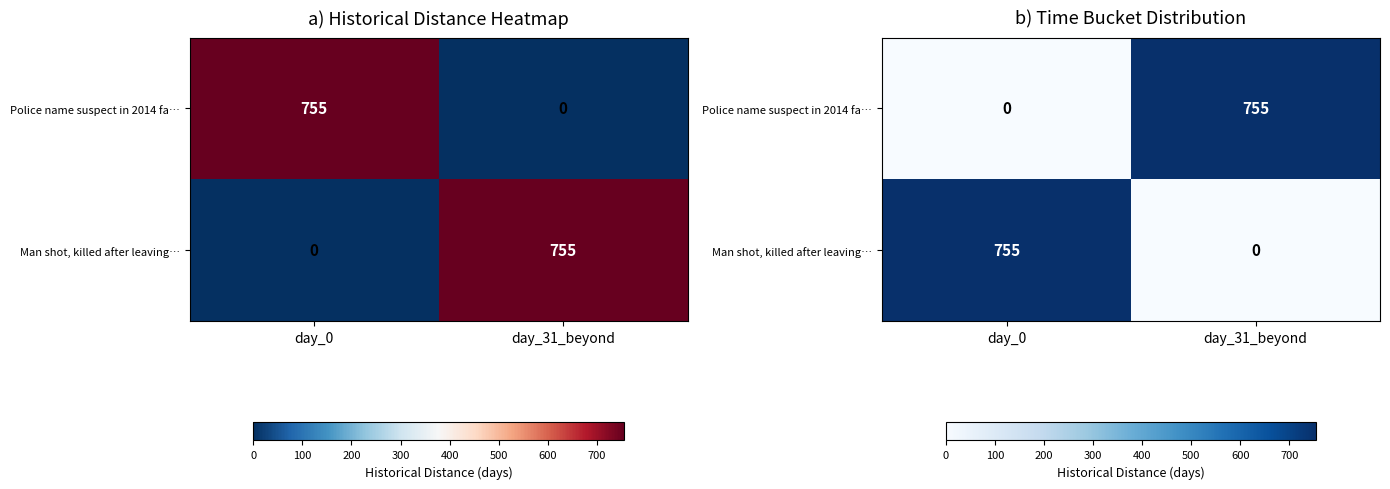

The value of Man shot, killed after leaving… at day_31_beyond is 407. True or false?

False